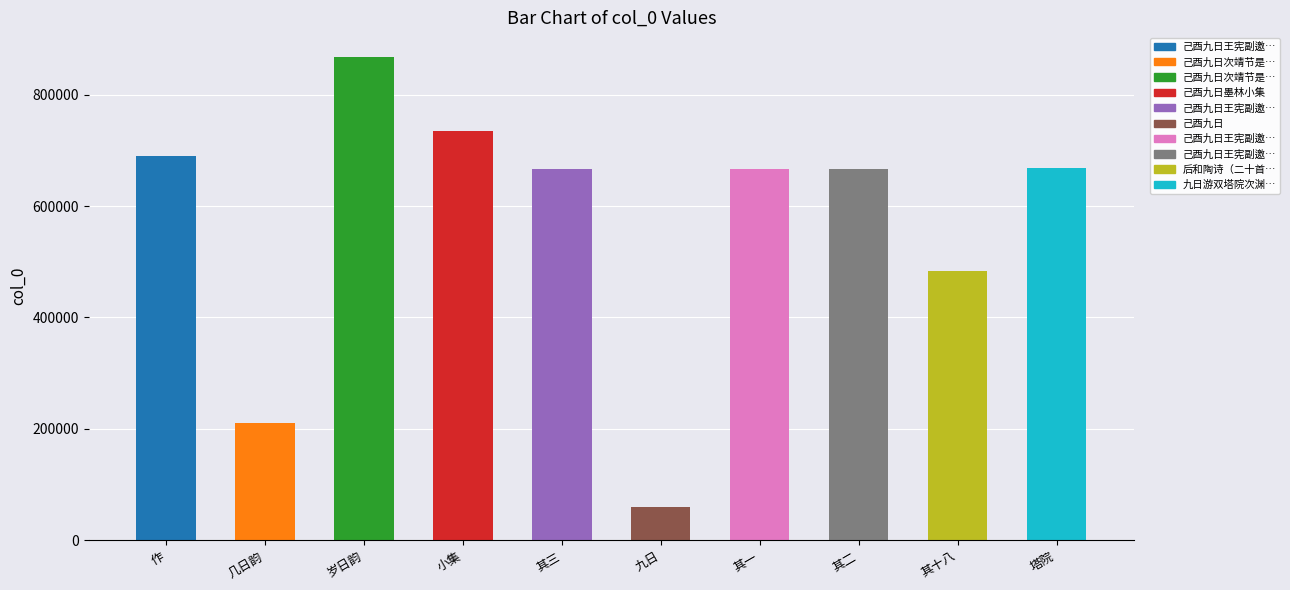

What position from the right is 己酉九日次靖节是几是日韵?

9